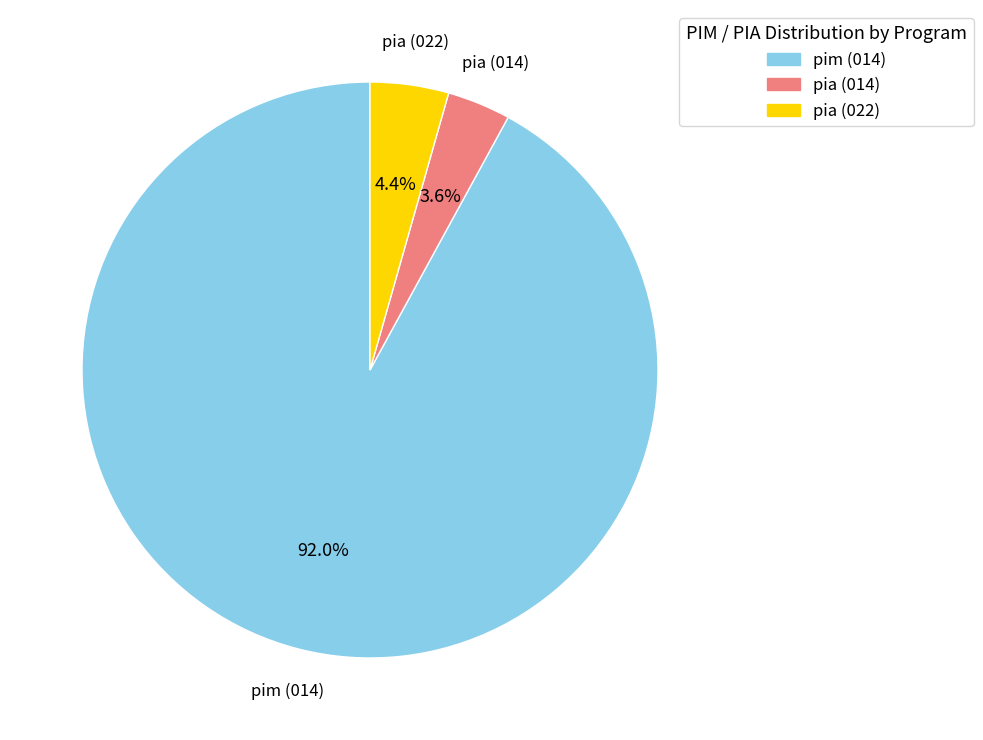

Approximately how many times larger is the value at pim (014) compared to pia (022)?

20.9